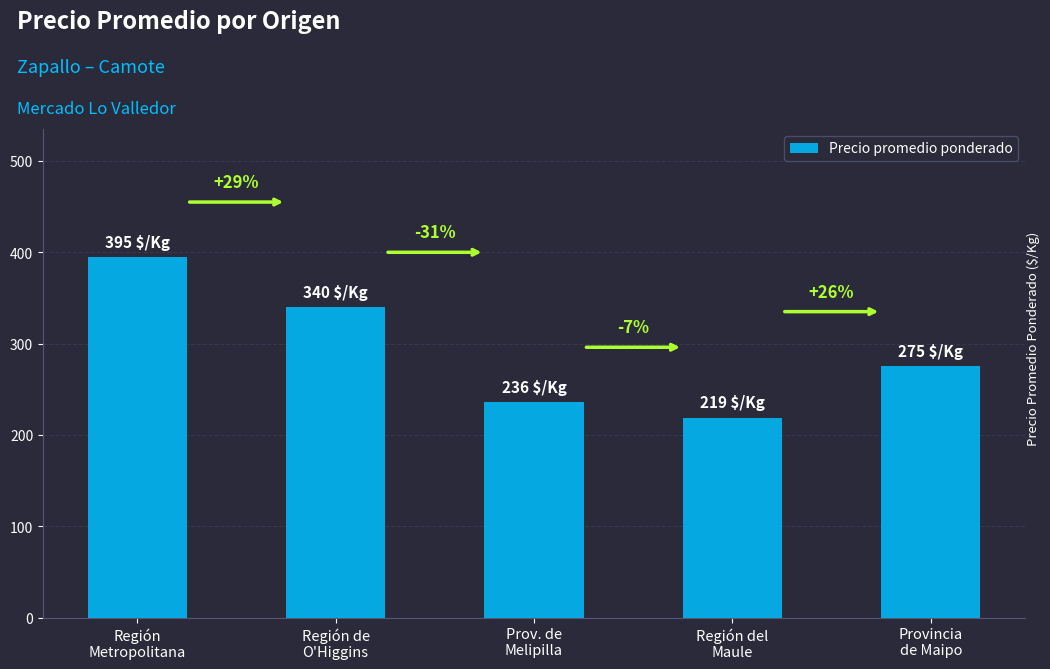

How many bars are there in total?

5